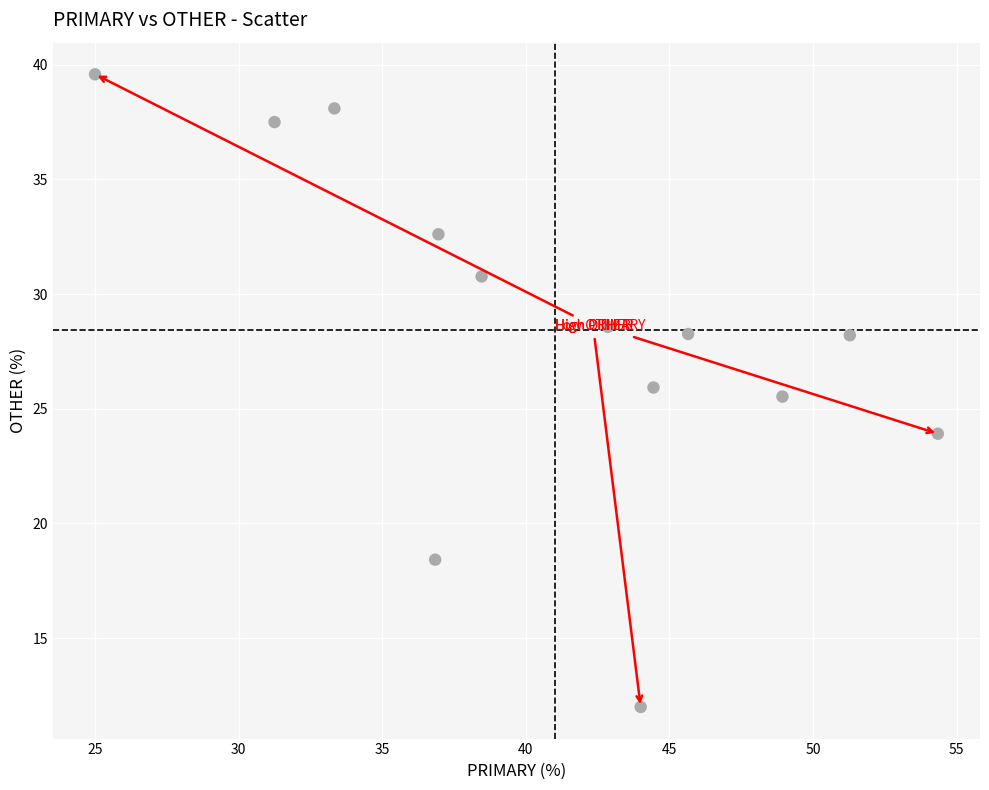

What Y value in the scatter plot is closest to 25?

25.5